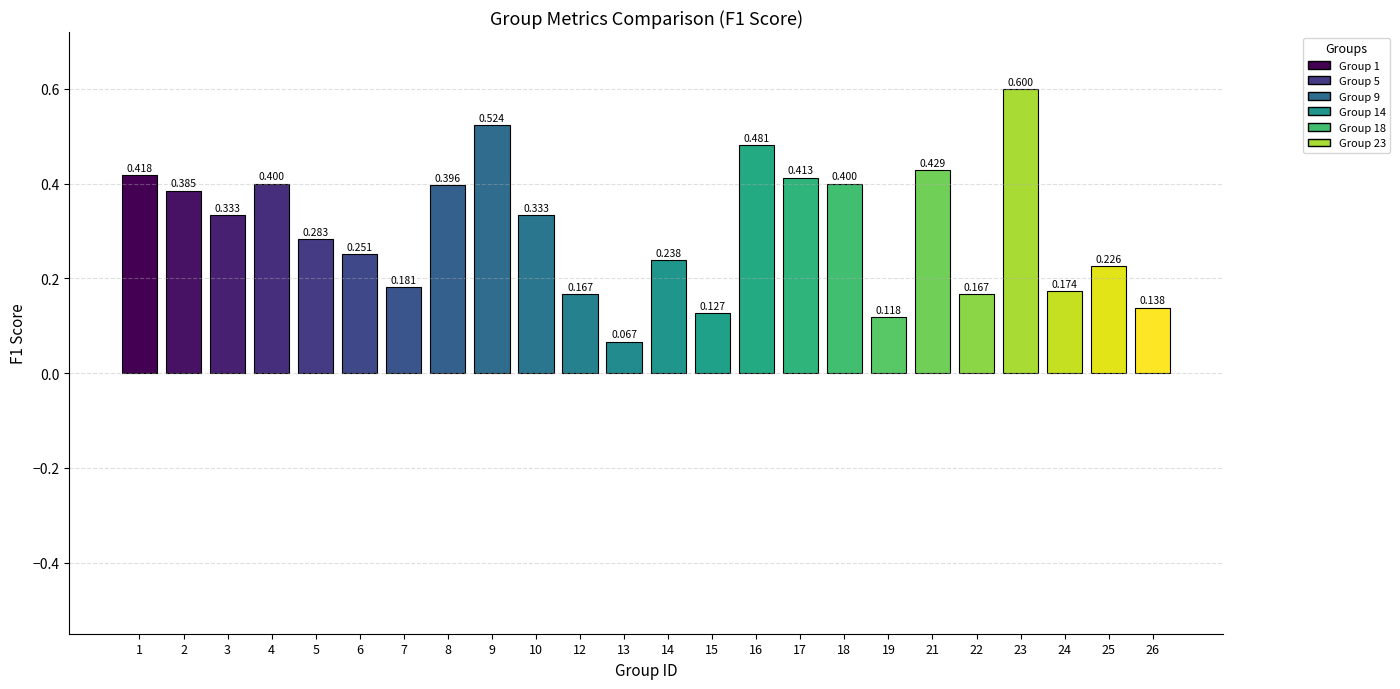

Count the number of categories in the chart.

24